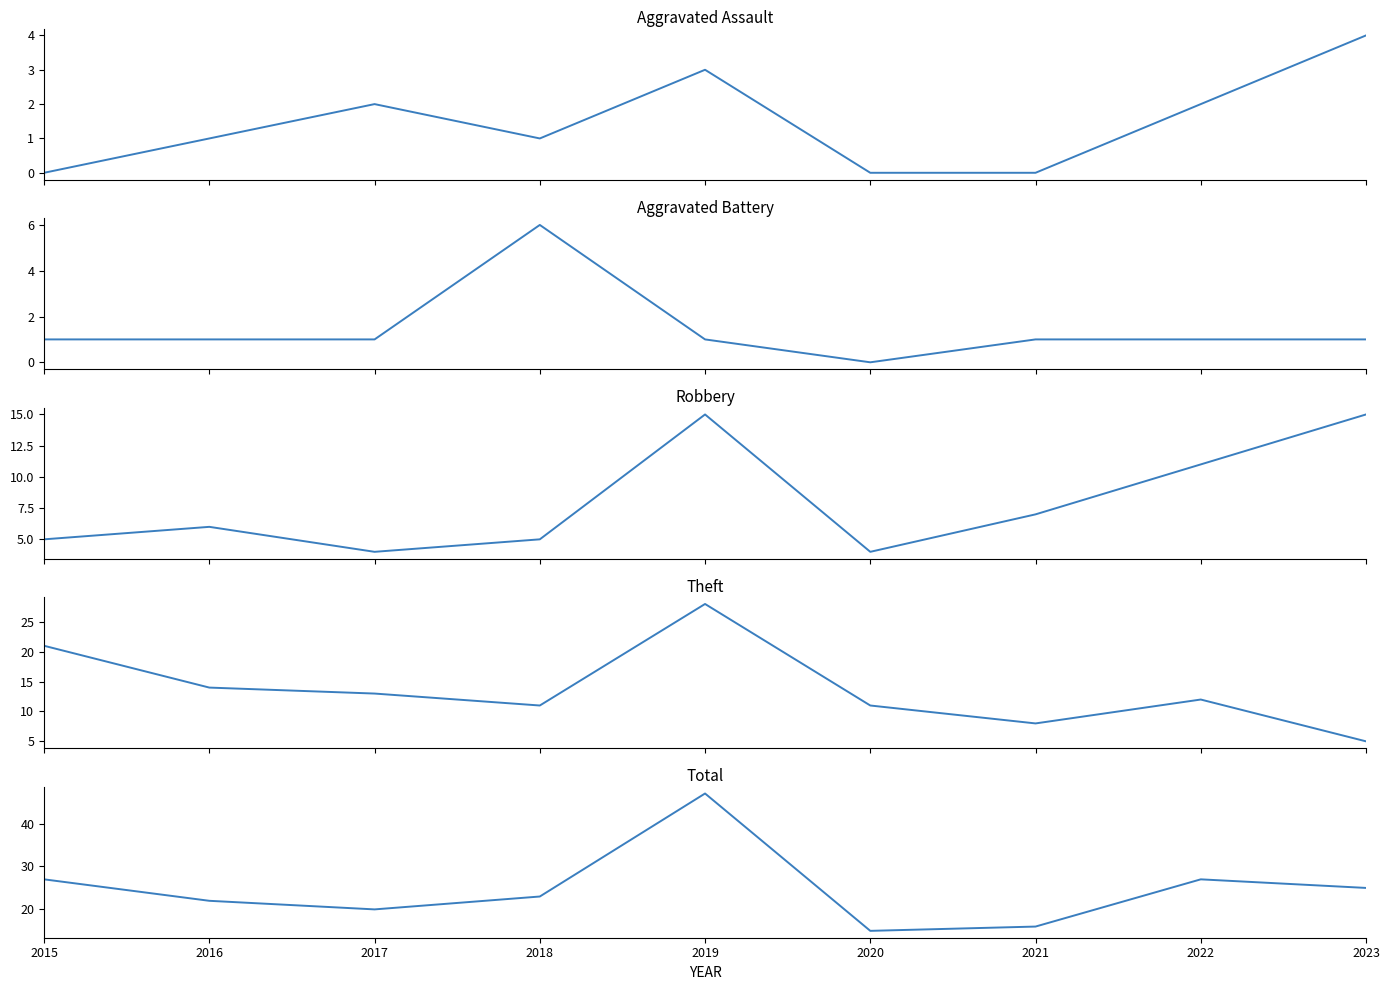

At which label does Total first exceed 23?

2015